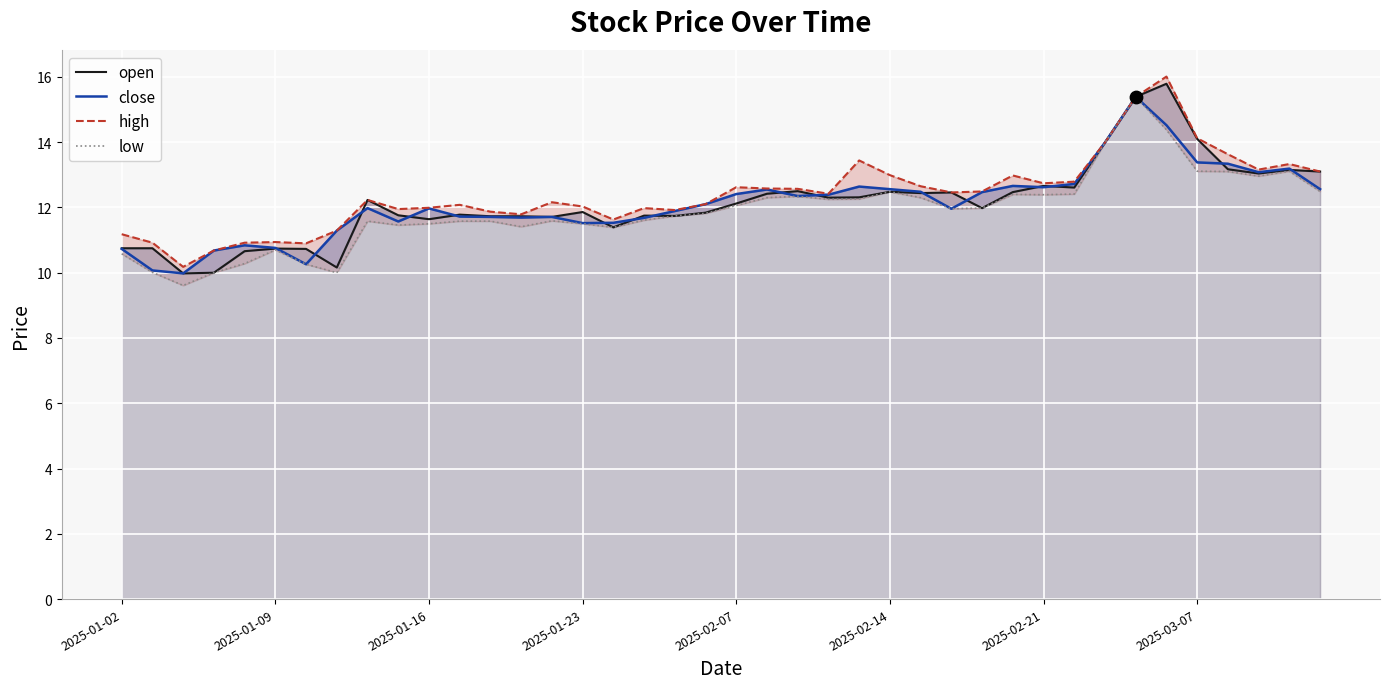

Which series has the widest spread of Y values?

high